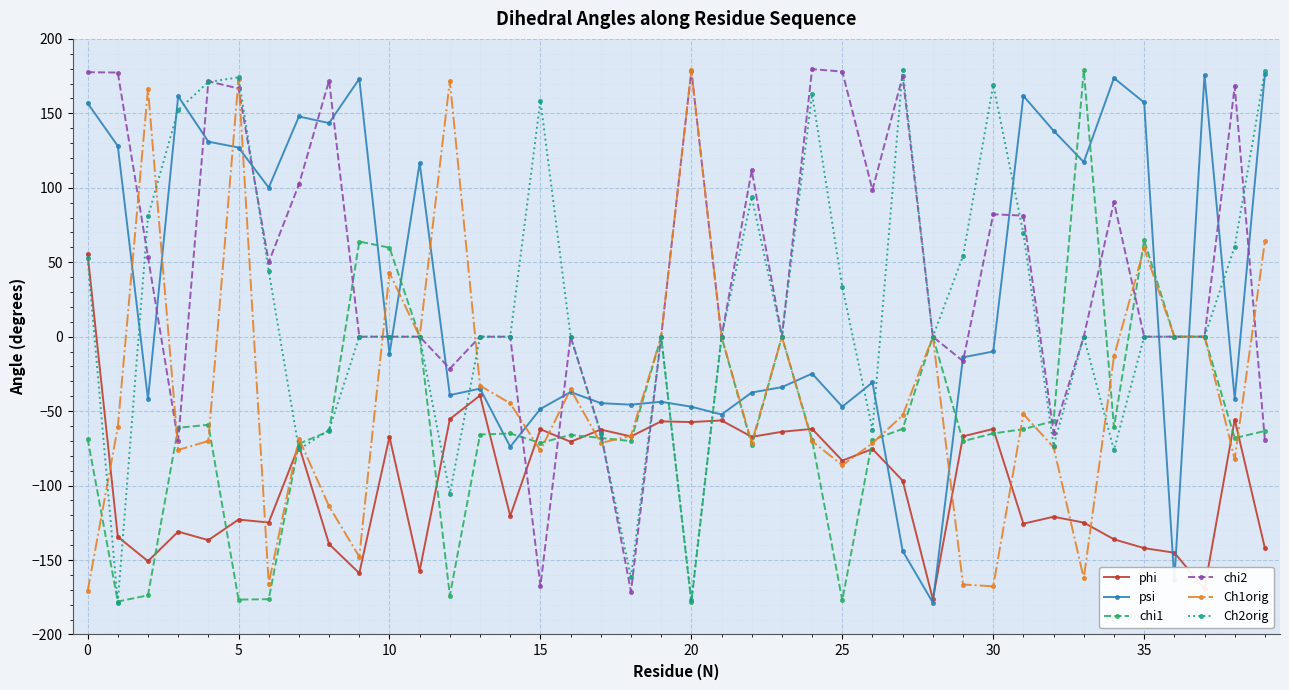

How many interior local peaks does the psi series have?

12